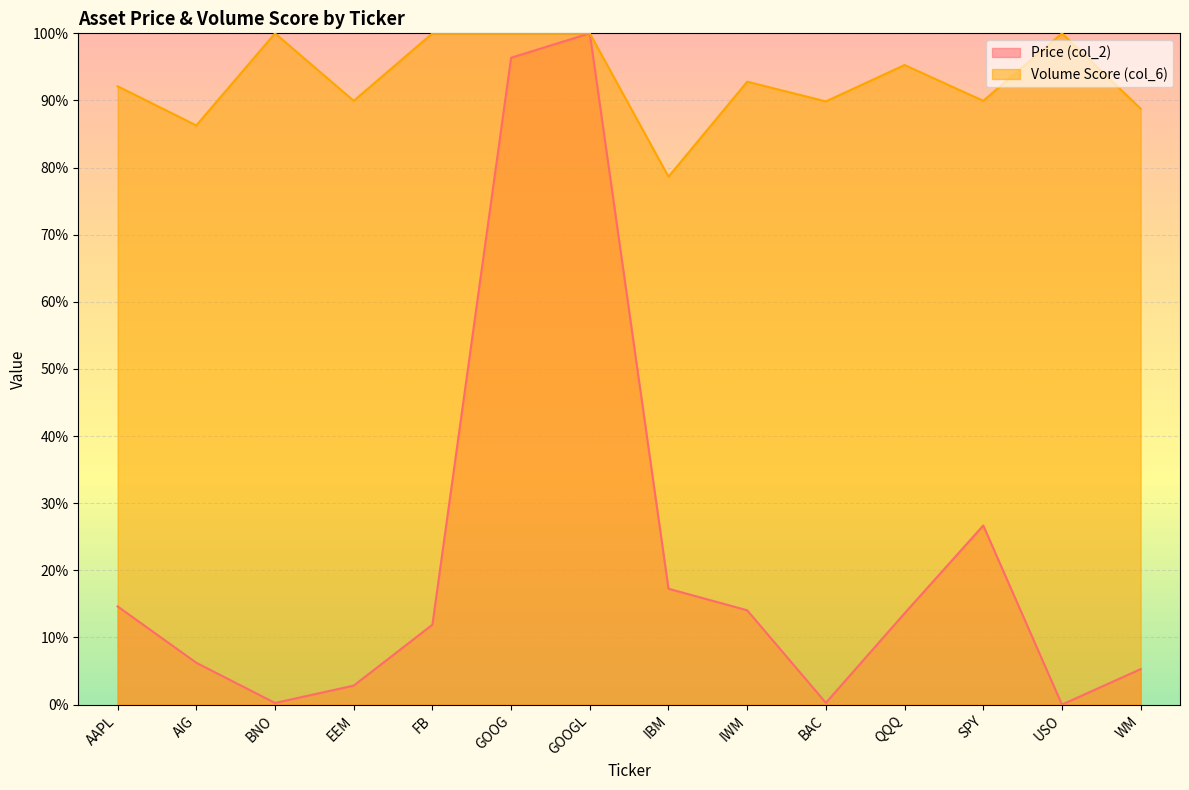

Reading left to right, what are all the values shown in this chart?

Price (col_2): AAPL=0.1	AIG=0.1	BNO=0.0	EEM=0.0	FB=0.1	GOOG=1.0	GOOGL=1.0	IBM=0.2	IWM=0.1	BAC=0.0	QQQ=0.1	SPY=0.3	USO=0.0	WM=0.1
Volume Score (col_6): AAPL=0.9	AIG=0.9	BNO=1.0	EEM=0.9	FB=1.0	GOOG=1.0	GOOGL=1.0	IBM=0.8	IWM=0.9	BAC=0.9	QQQ=1.0	SPY=0.9	USO=1.0	WM=0.9